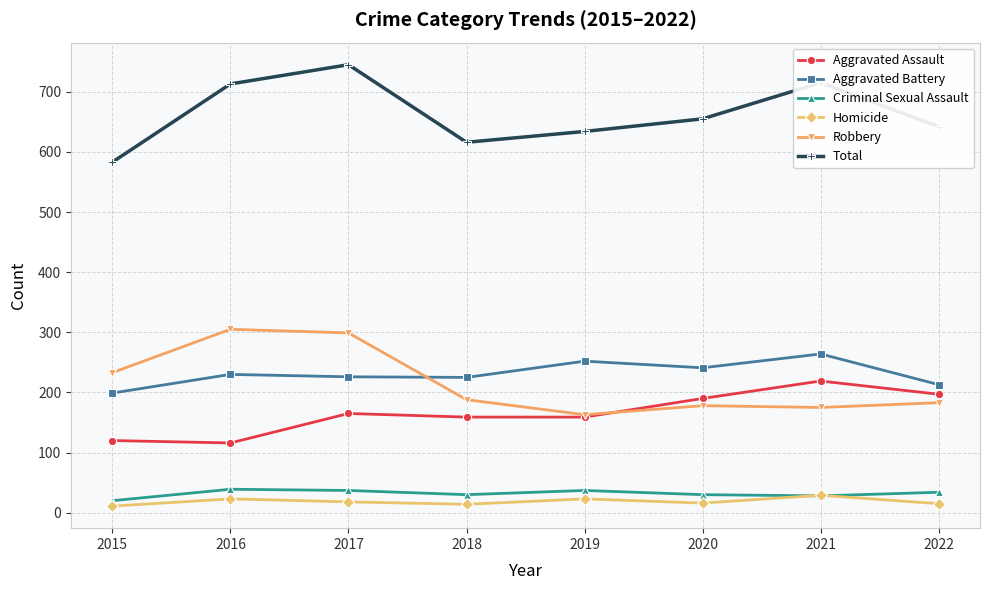

At how many categories does at least one series exceed 486?

8